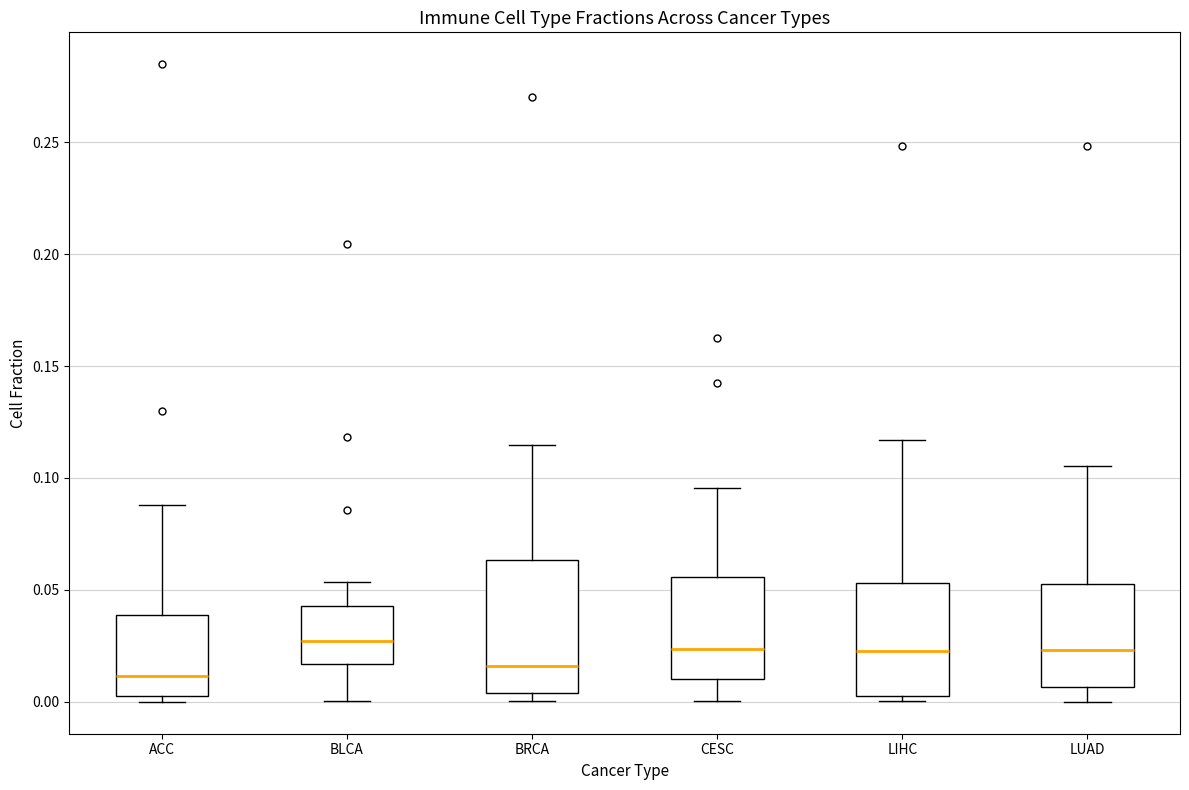

Reading left to right, read every box against the y-axis: the position of its median line, the range the box covers, and the ends of its whiskers. The values are not printed on the chart, so give them approximately, as read against the axis.

ACC: median 0.010, box 0.005 to 0.040, whiskers 0.000 to 0.090
BLCA: median 0.025, box 0.015 to 0.045, whiskers 0.000 to 0.055
BRCA: median 0.015, box 0.005 to 0.065, whiskers 0.000 to 0.115
CESC: median 0.025, box 0.010 to 0.055, whiskers 0.000 to 0.095
LIHC: median 0.025, box 0.005 to 0.055, whiskers 0.000 to 0.115
LUAD: median 0.025, box 0.005 to 0.055, whiskers 0.000 to 0.105